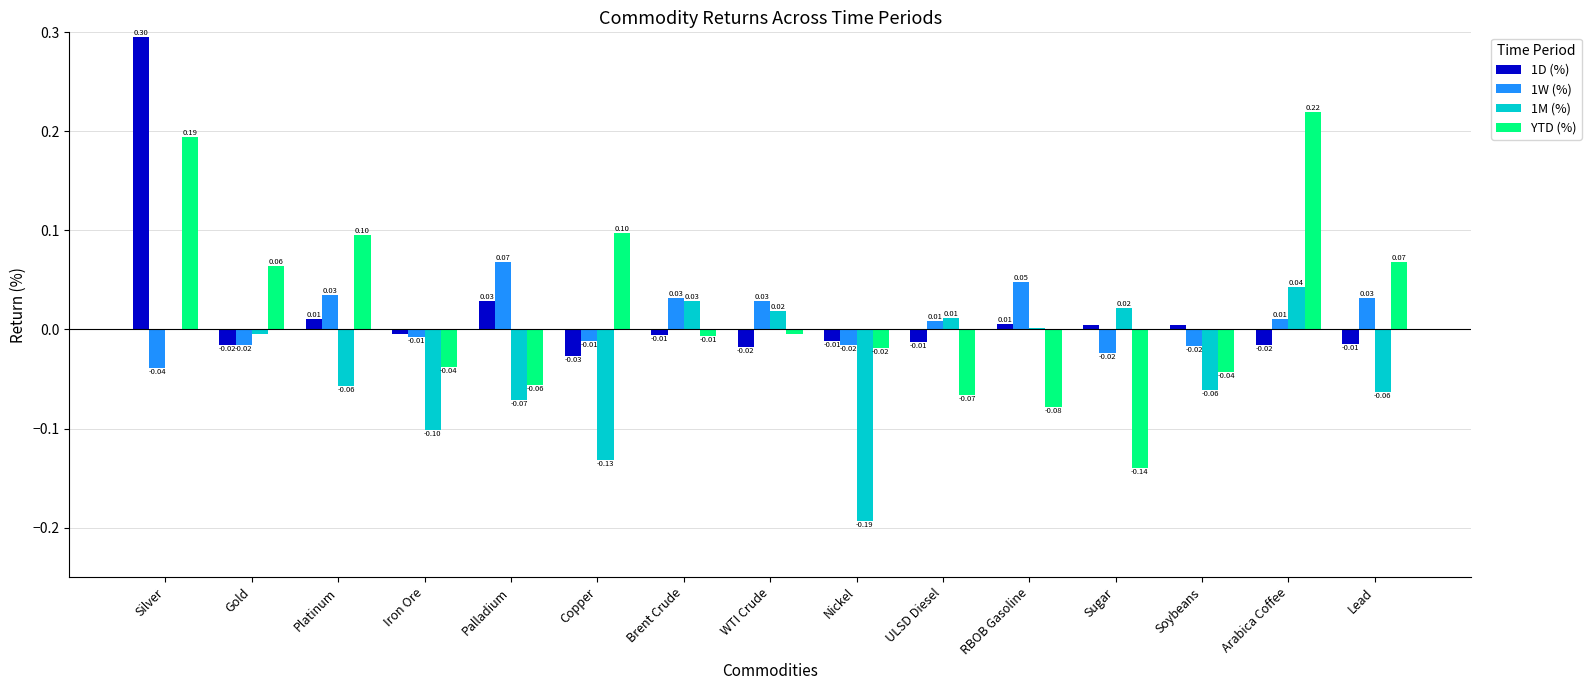

What is the sum of the 1D (%) values at Nickel and Silver?

0.3